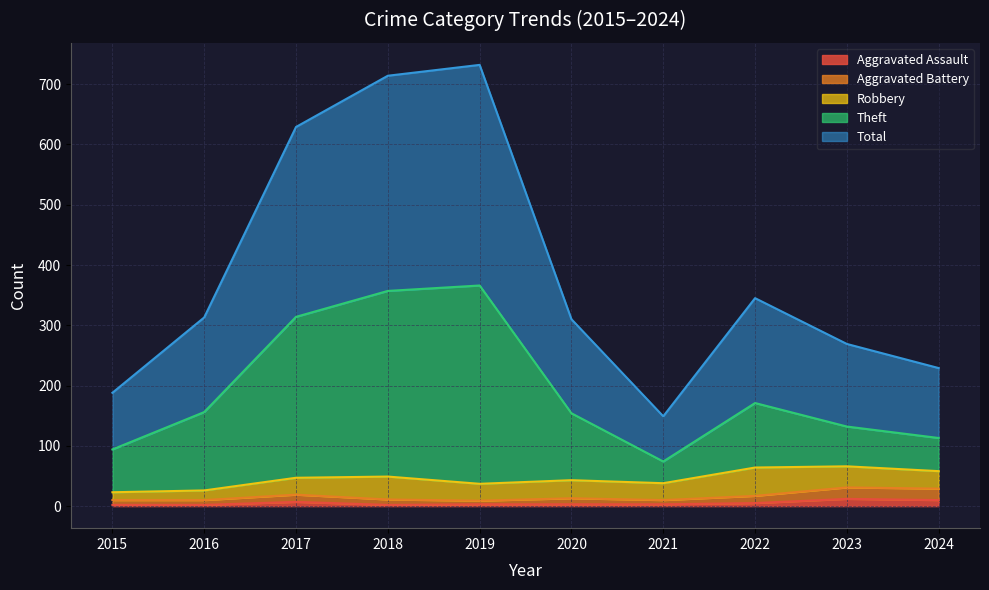

What is the greatest value displayed?

732